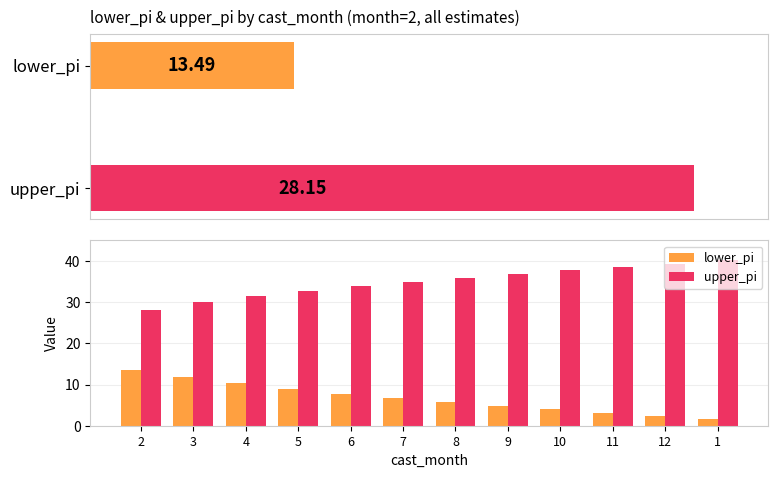

Rank the series by their average value, from lowest to highest.

lower_pi, upper_pi